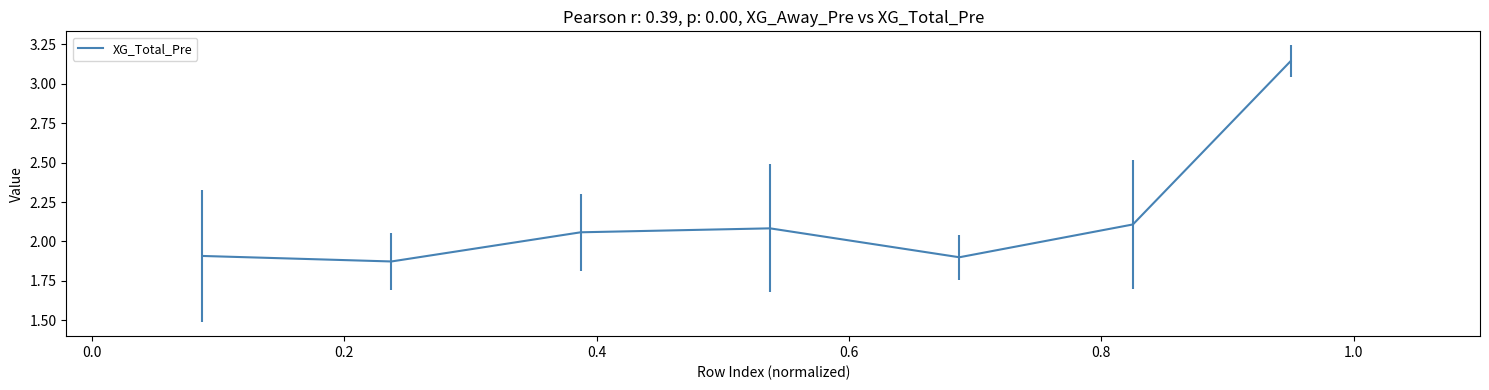

True or false: the data has more than 2 interior local peaks.

False